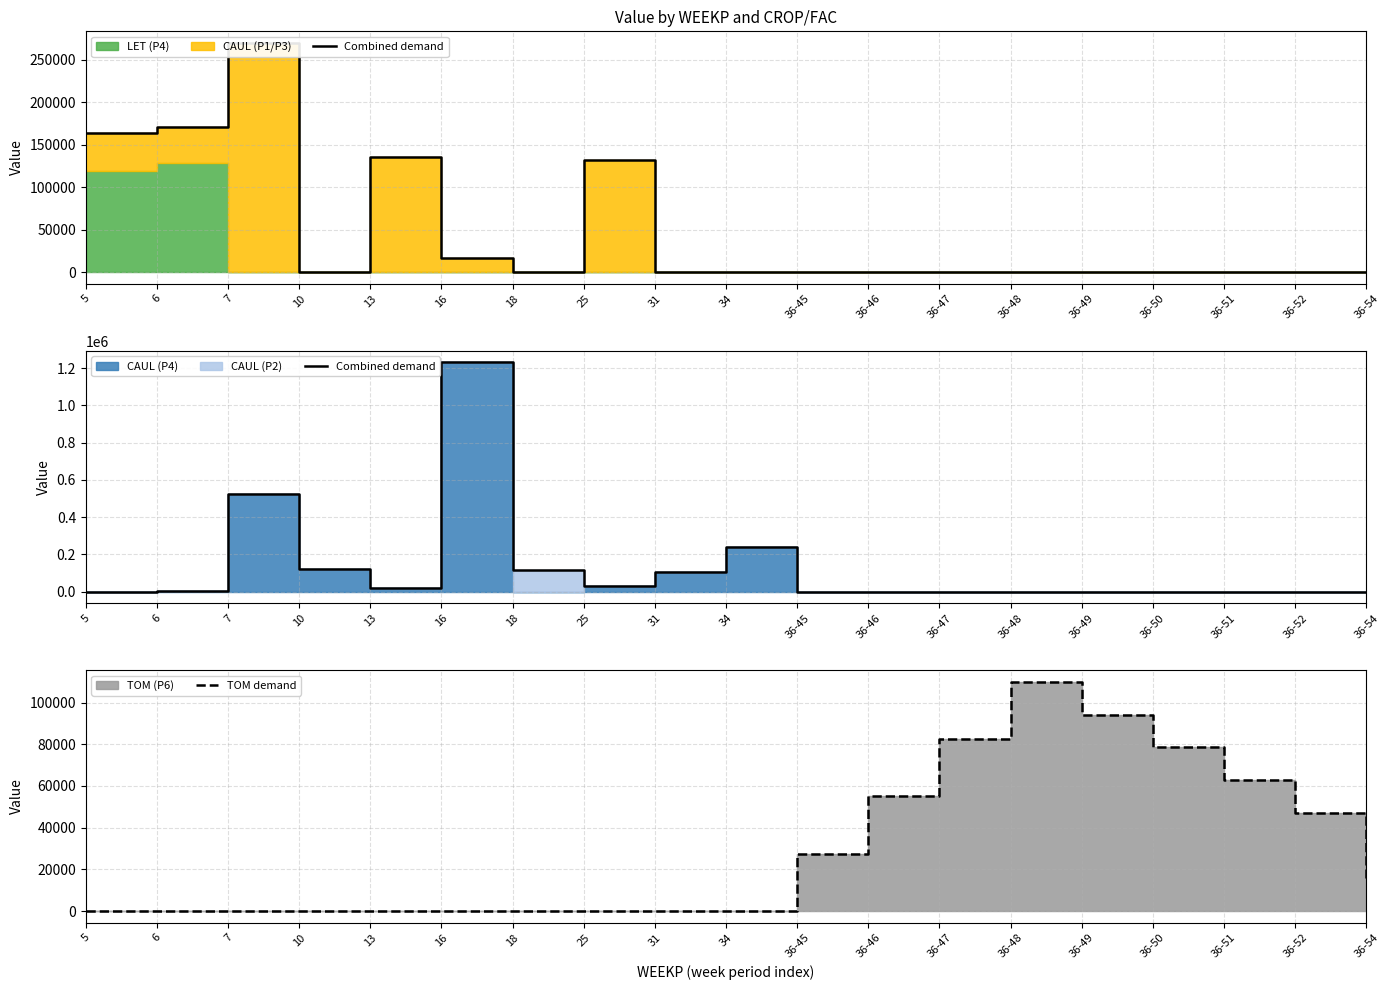

Does the chart have visible grid lines?

Yes